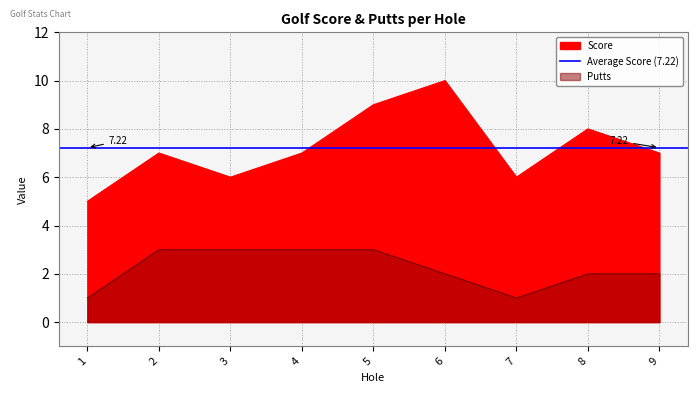

What is the highest value of the Putts series?

3